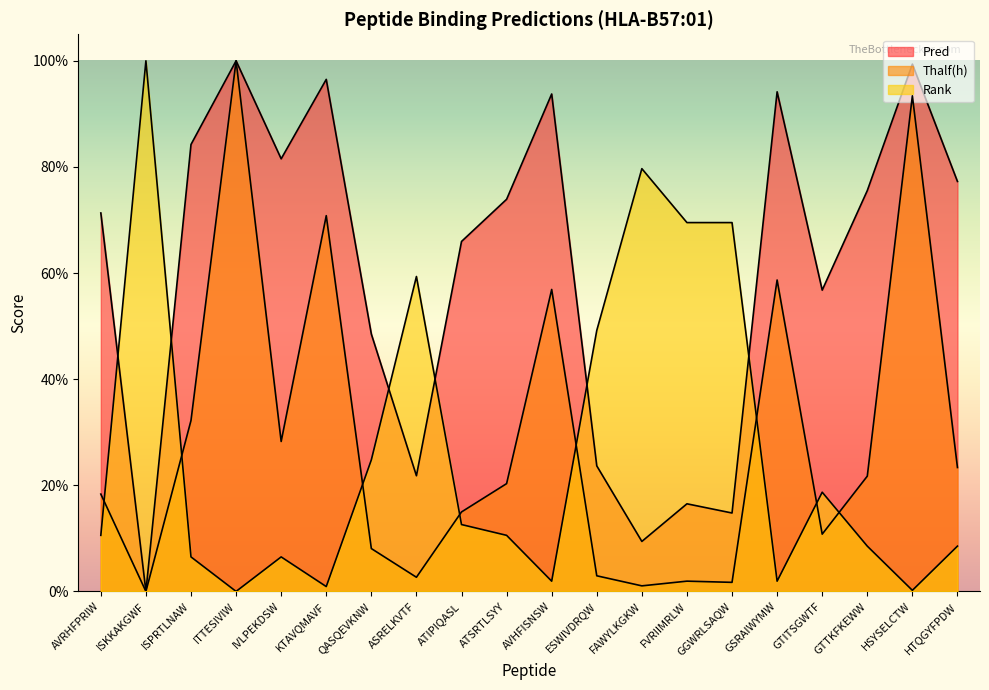

True or false: Rank has more than 2 points higher than both neighbors.

True